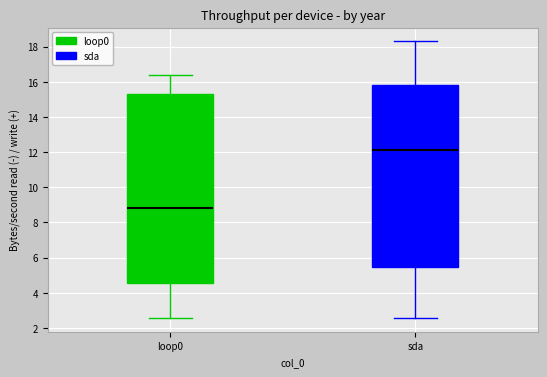

Which box's median line is the lowest?

loop0